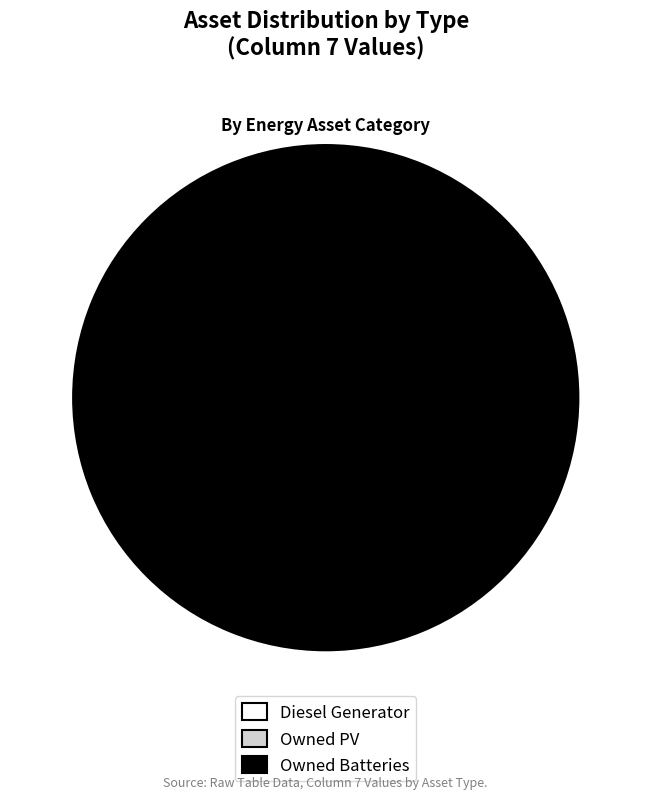

To the nearest percent, what is the difference between the largest and smallest slice percentages?

100%